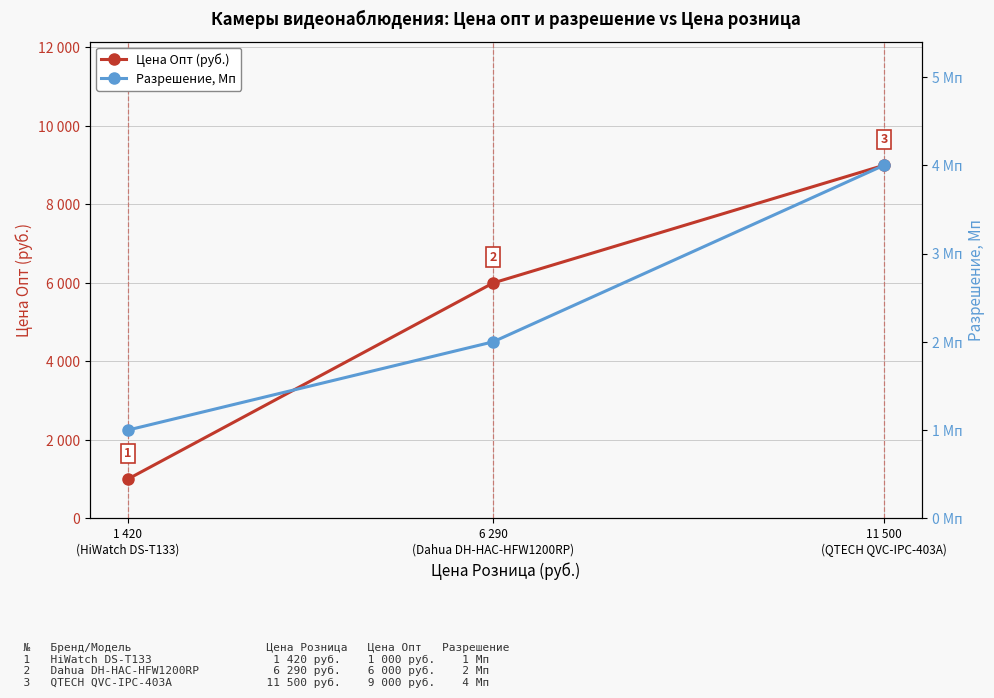

Is it true that Разрешение, Мп equals 0 at 6 290
(Dahua DH-HAC-HFW1200RP)?

False